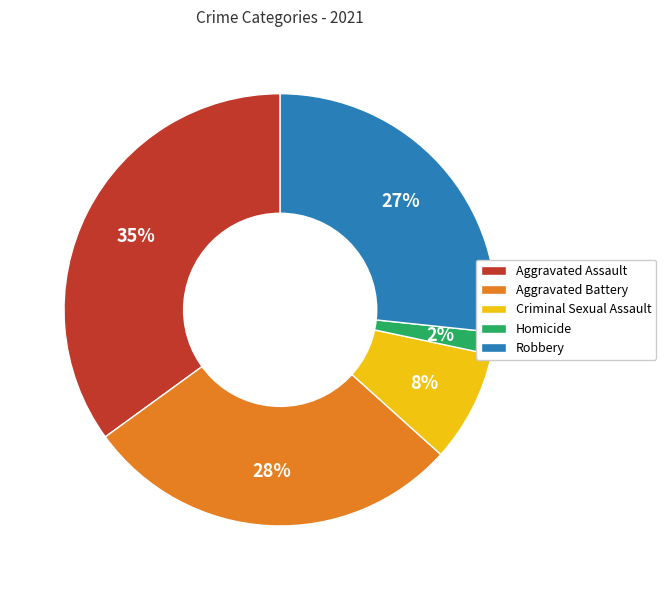

Which category has the biggest portion of the pie?

Aggravated Assault